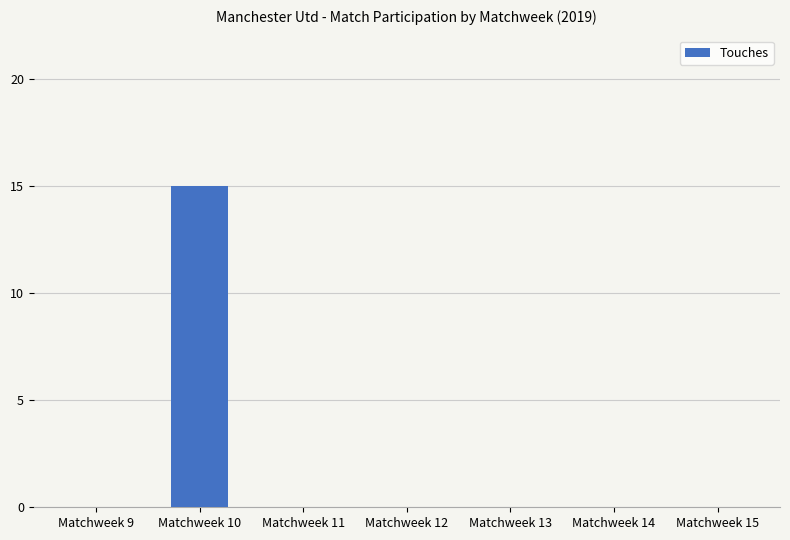

Is it true that the value at Matchweek 13 is 0?

True